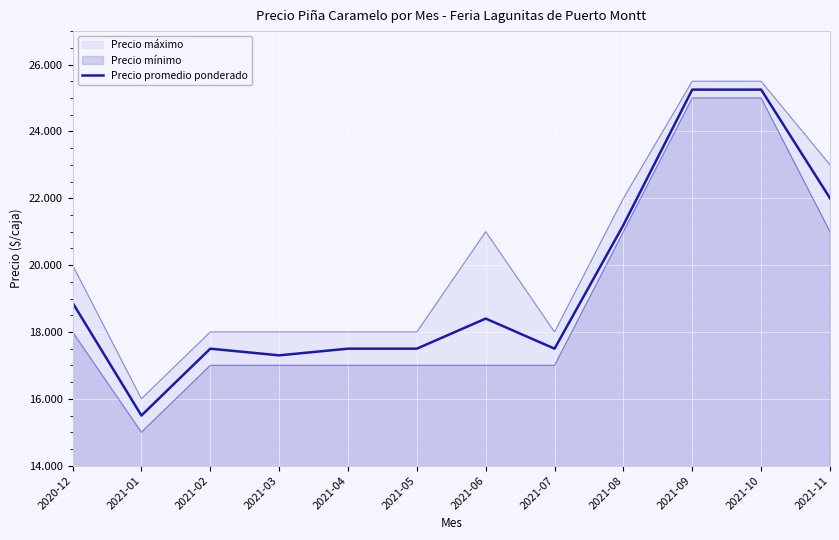

What is the label of the 11th point from the left?

2021-10